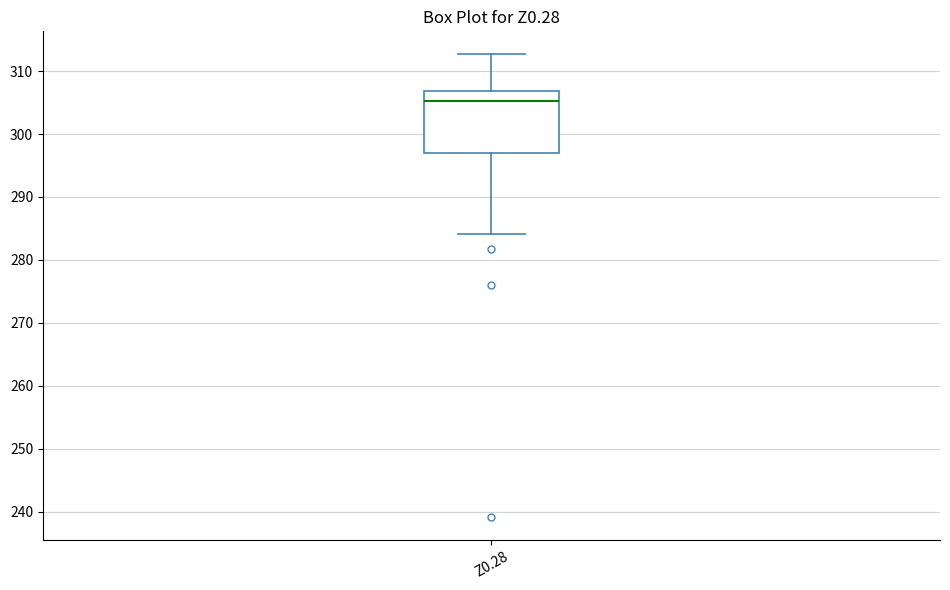

Where does the lower whisker of the box for Z0.28 end on the y-axis? The values are not printed on the chart, so give them approximately, as read against the axis.

284